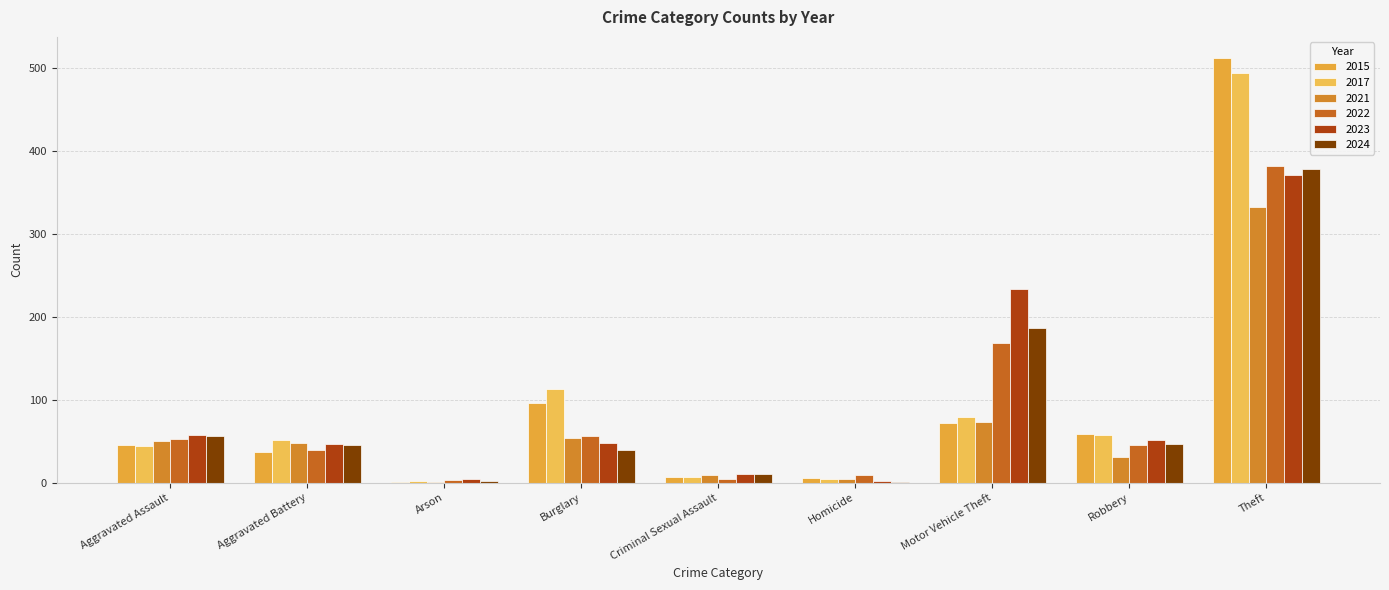

Where does the 2023 series first go above 48?

Aggravated Assault